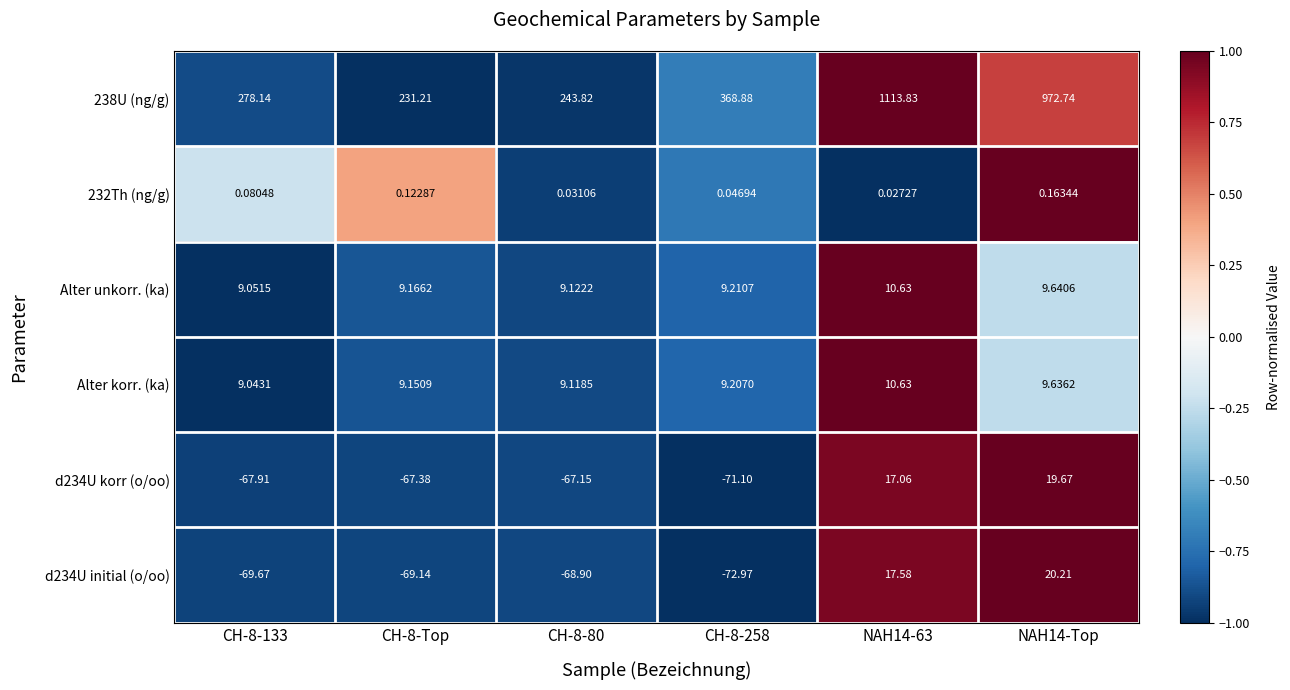

Is the value of 232Th (ng/g) at CH-8-133 greater than the value of 238U (ng/g) at CH-8-80?

No